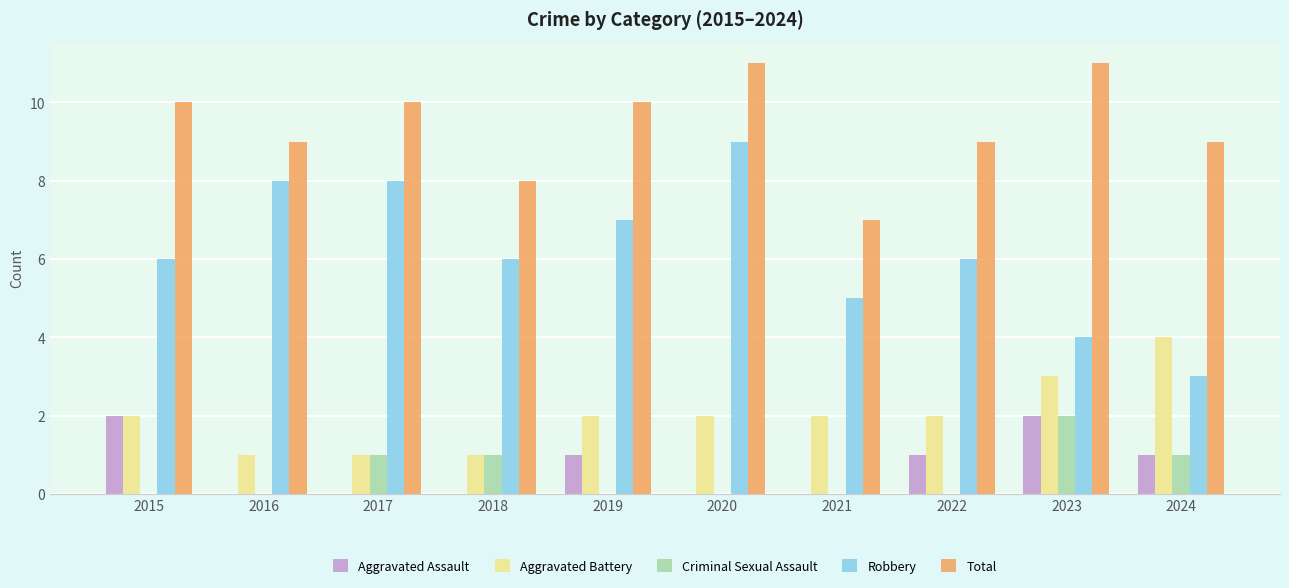

True or false: Aggravated Assault has a value of 2 at 2023.

True